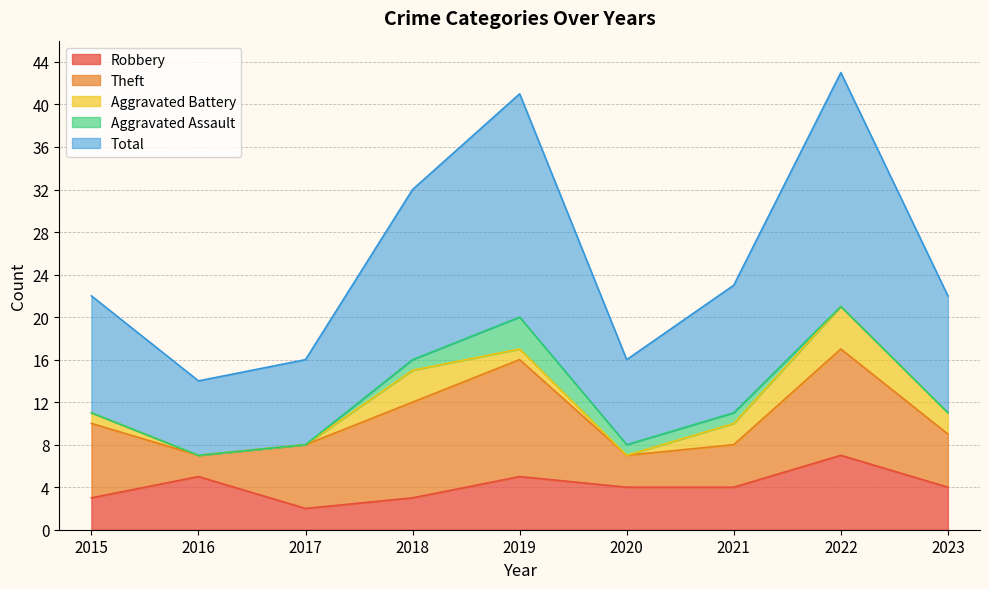

What is the total value across all series at 2015?

22